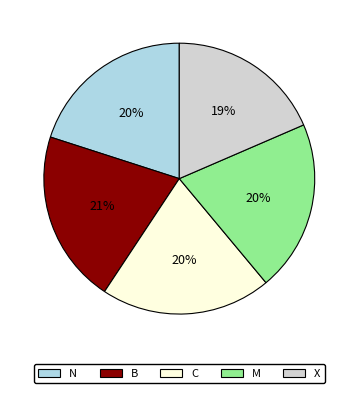

Is the sum of X and N greater than half?

No